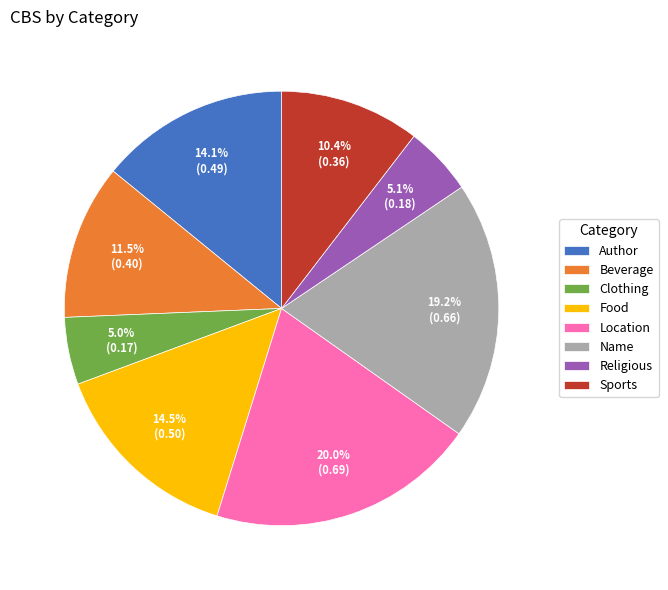

What percentage do Clothing and Name together represent?

24.2%